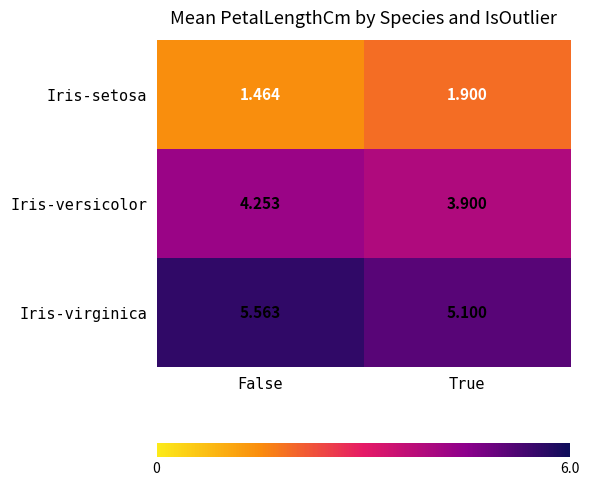

Between False and True, which series saw the biggest shift?

Iris-virginica